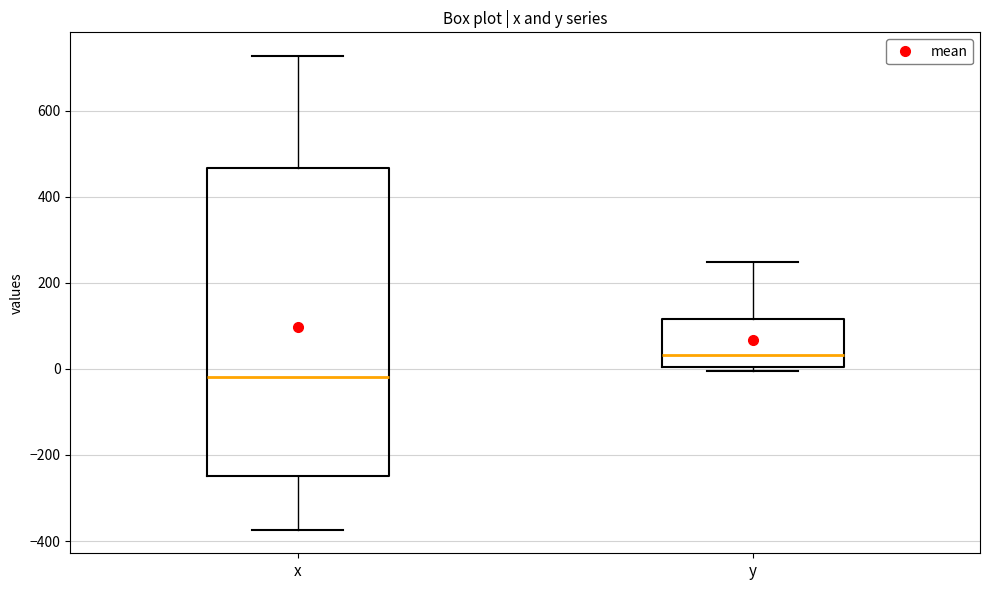

Reading left to right, read every box against the y-axis: the position of its median line, the range the box covers, and the ends of its whiskers. The values are not printed on the chart, so give them approximately, as read against the axis.

x: median -20, box -240 to 460, whiskers -380 to 720
y: median 40, box 0 to 120, whiskers 0 (just below the box's lower edge) to 240